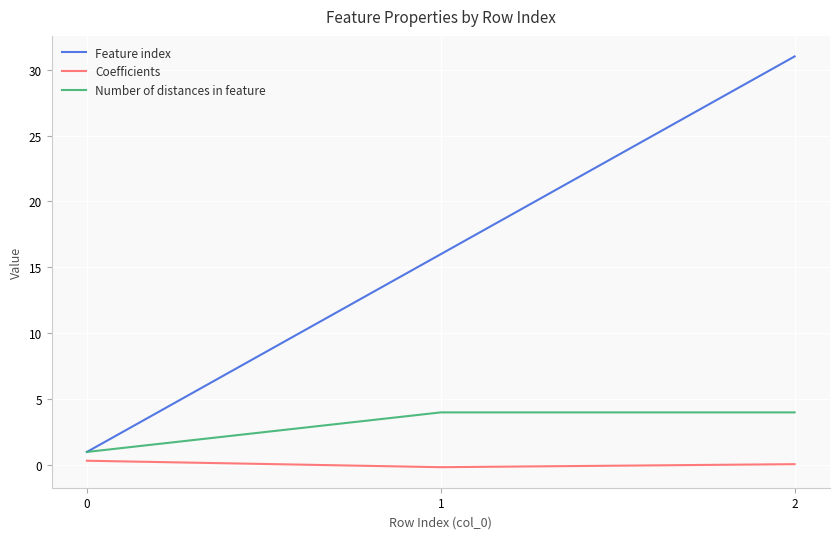

Is it true that Number of distances in feature equals 1.3 at 2?

False